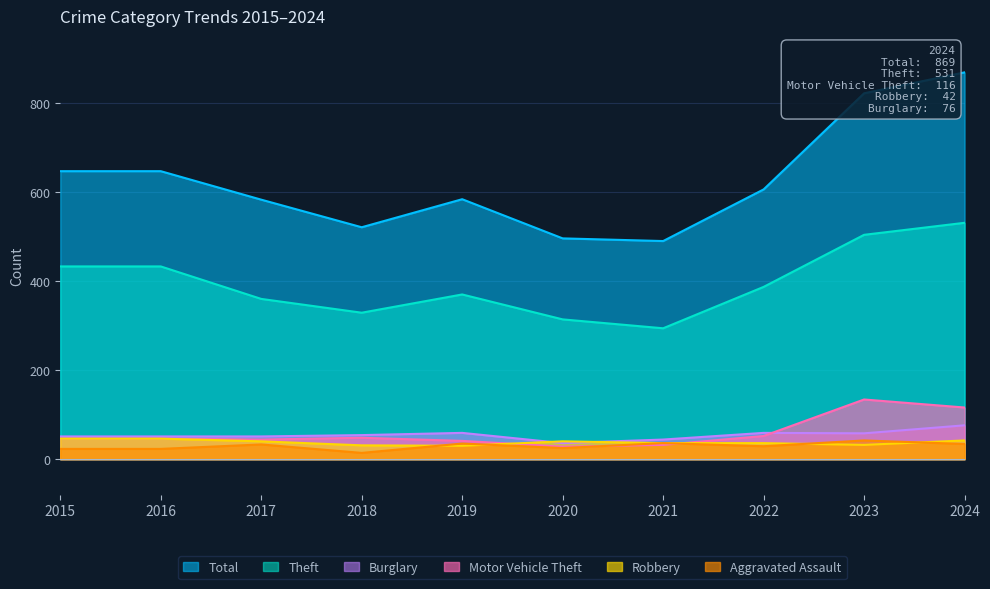

At how many categories does at least one series exceed 585?

5